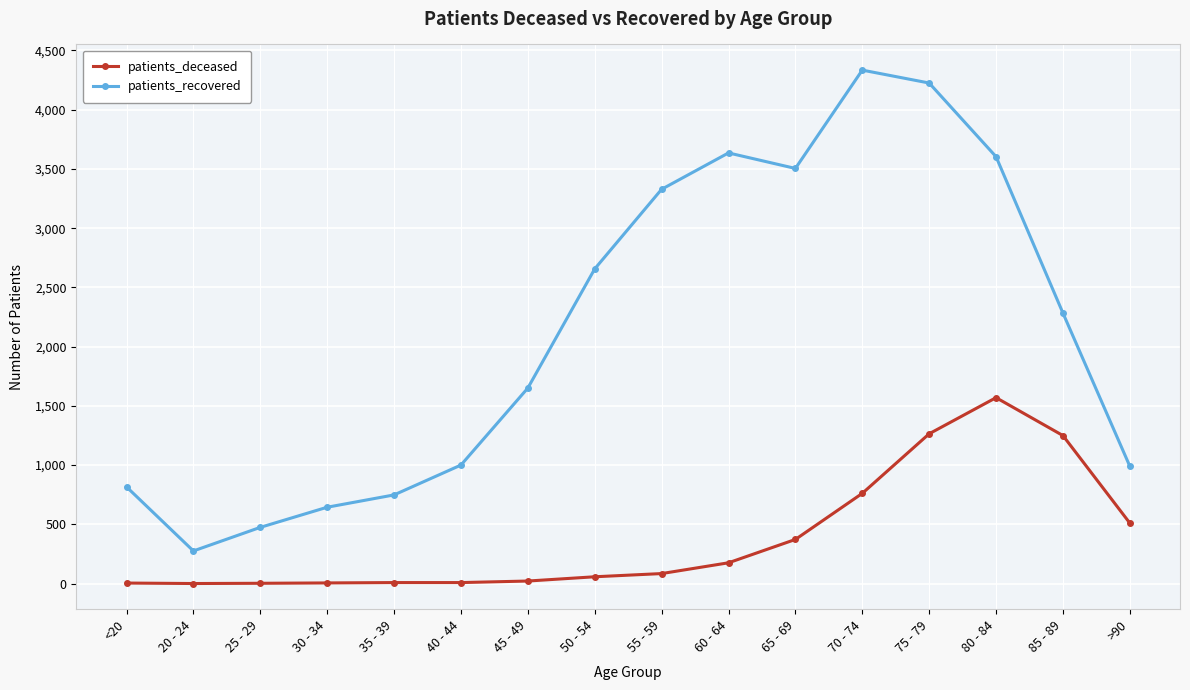

True or false: patients_recovered has more than 1 points higher than both neighbors.

True